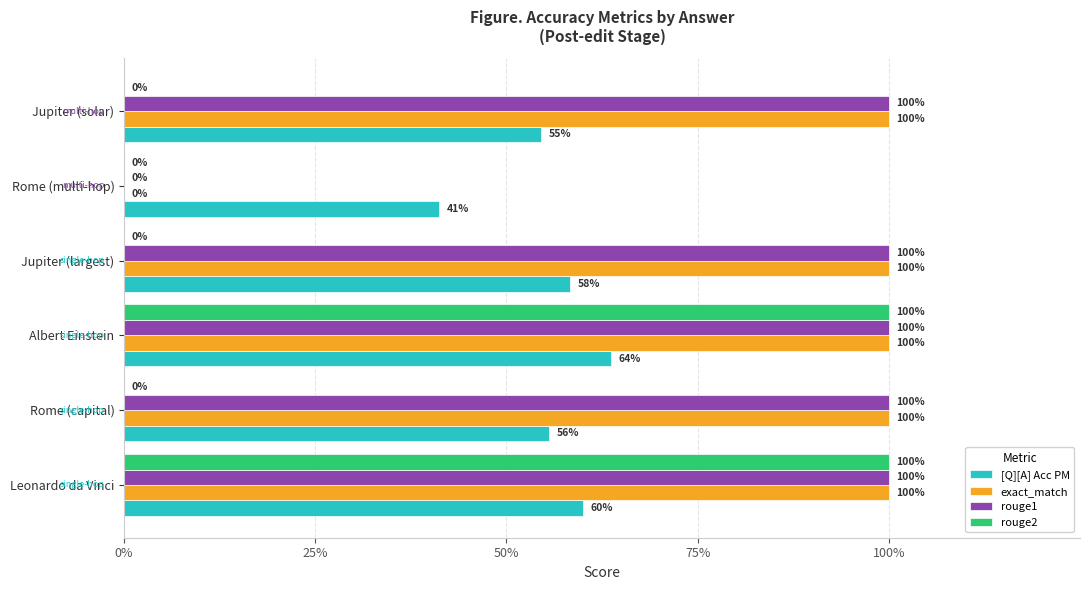

Which series has the largest total across all categories?

exact_match